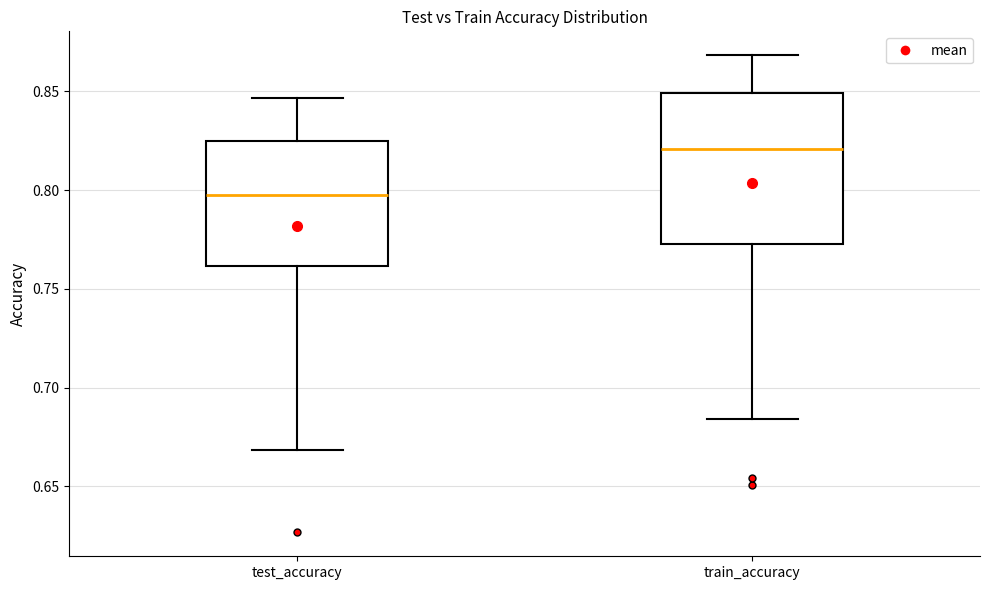

Which box has the highest median line?

train_accuracy